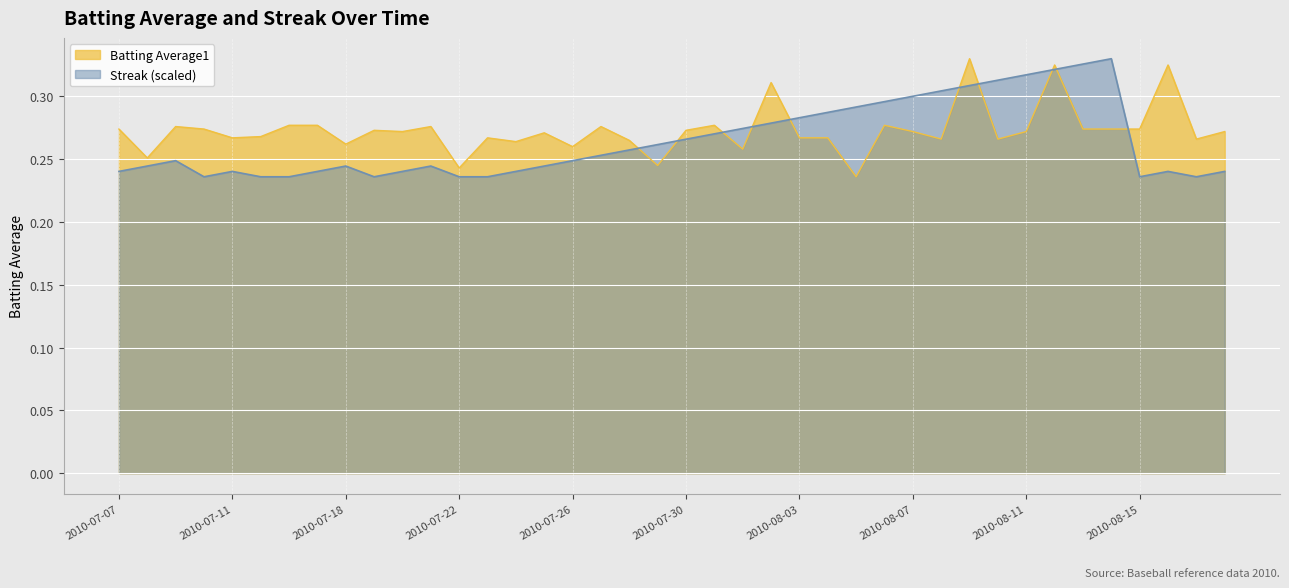

Count the Batting Average1 values in the range 0 to 1.

40